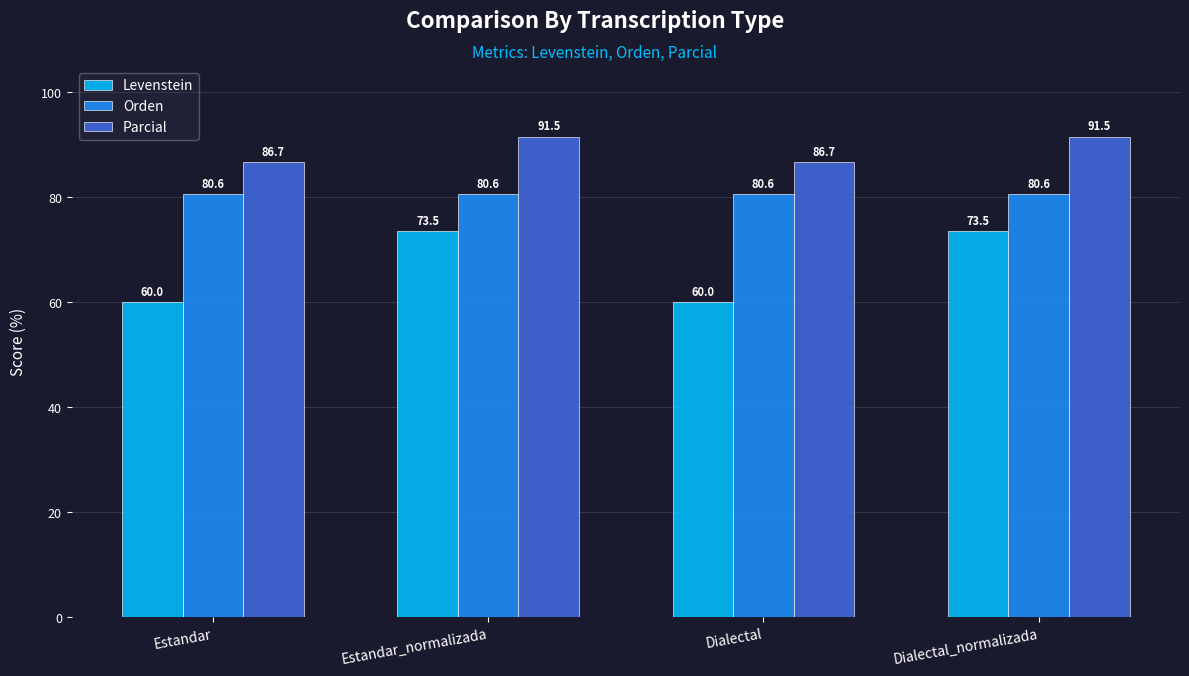

What is the lowest value of the Levenstein series?

60.0